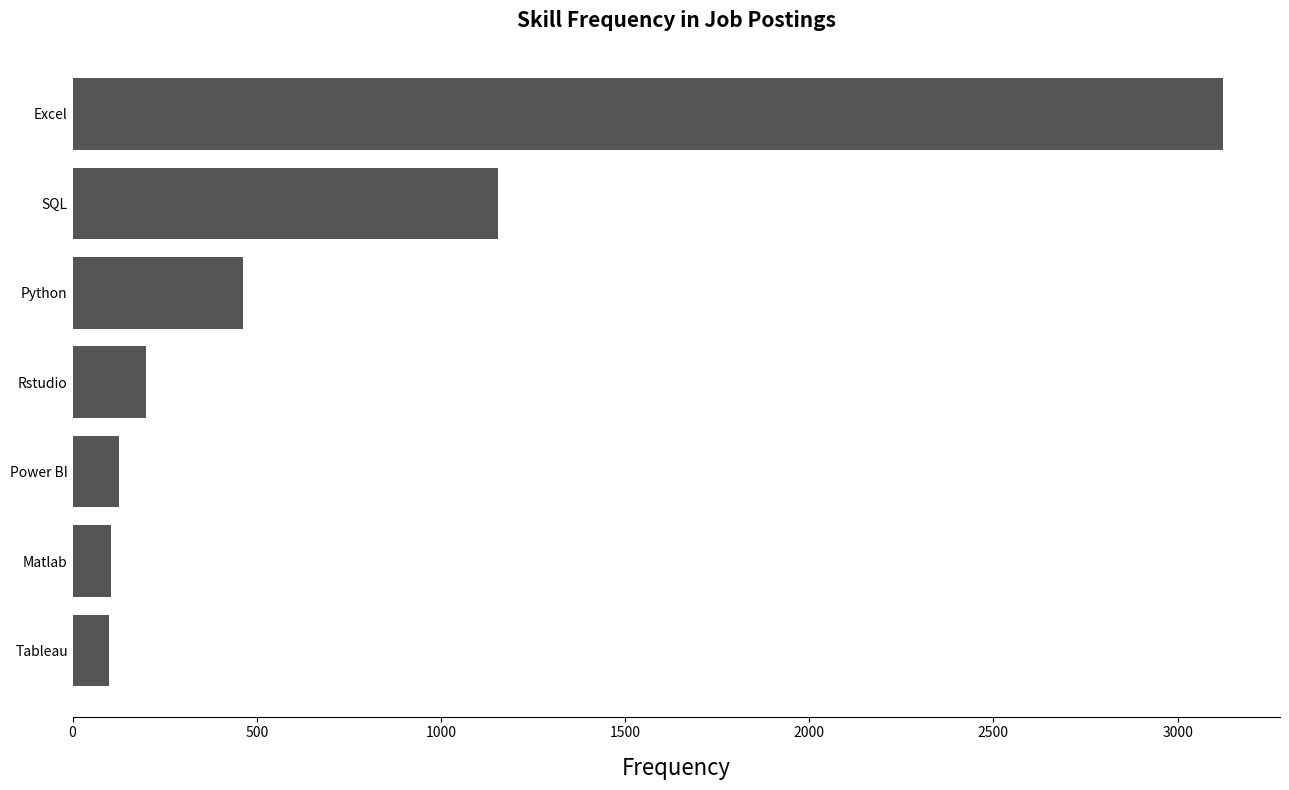

Does the chart contain any negative values?

No